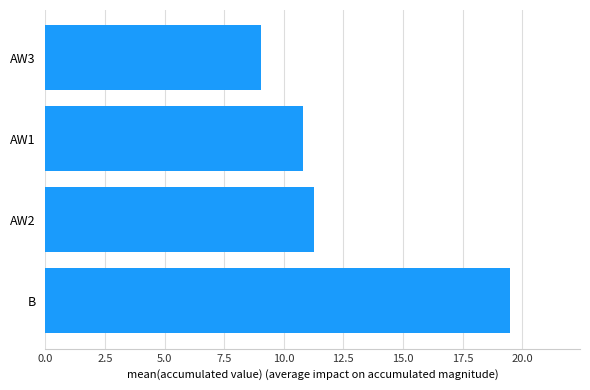

How many values are below 11?

2